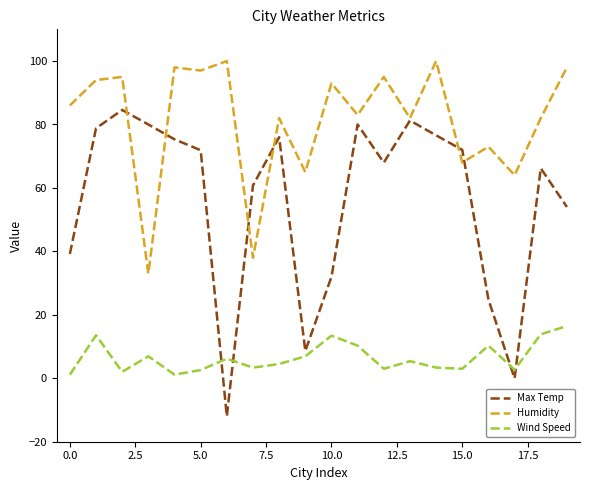

True or false: Wind Speed and Humidity cross at least once.

False